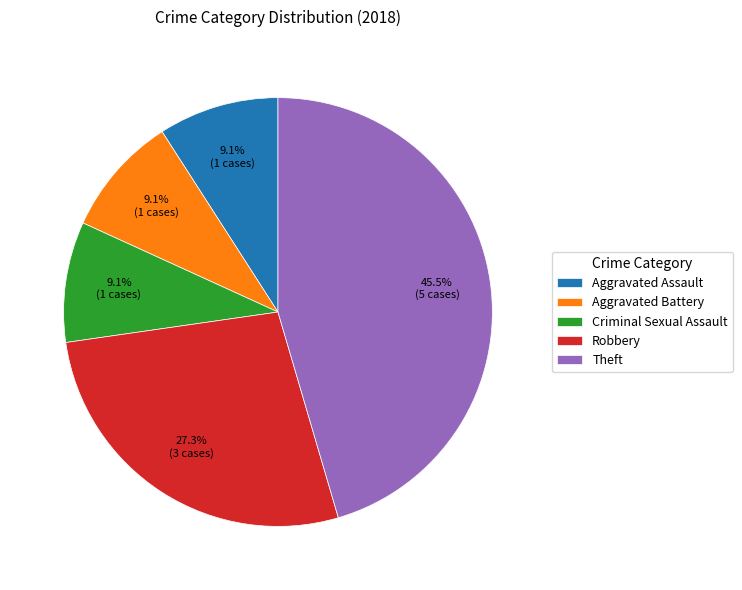

Which slice is the largest?

Theft